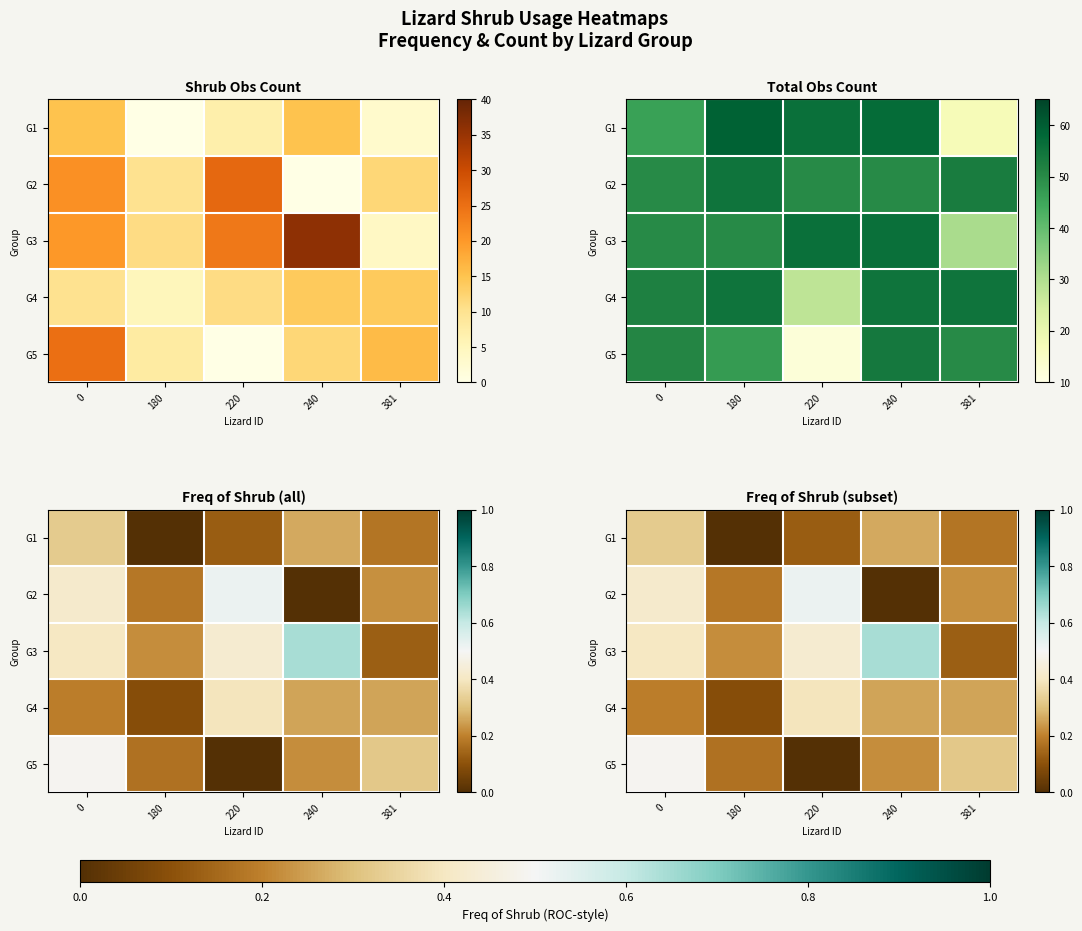

How many categories are shown in the chart?

5